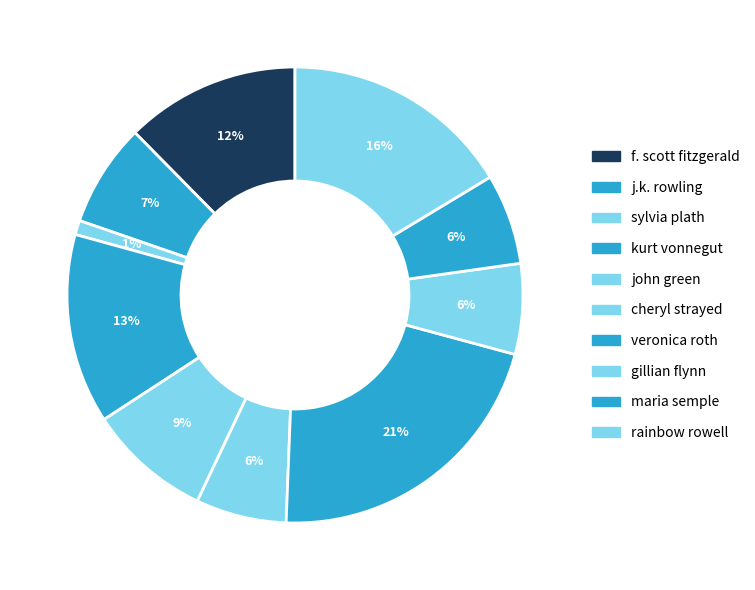

Rank the categories by value from lowest to highest.

sylvia plath, cheryl strayed, gillian flynn, maria semple, j.k. rowling, john green, f. scott fitzgerald, kurt vonnegut, rainbow rowell, veronica roth